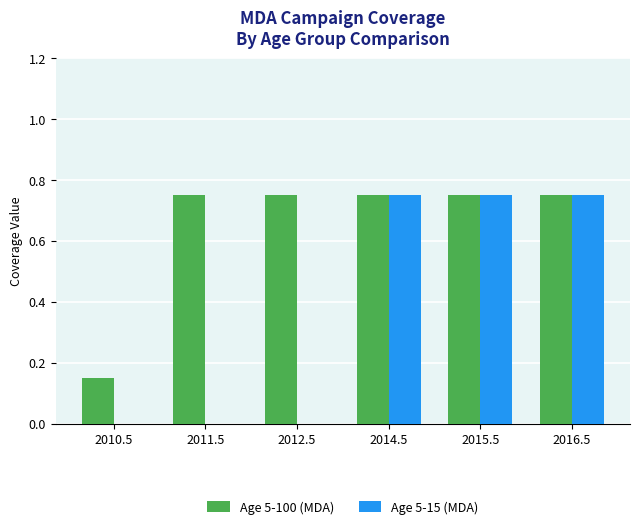

What is the total value across all series at 2015.5?

1.5